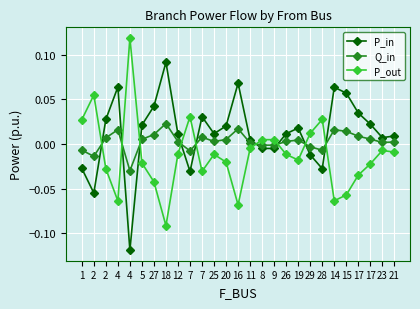

How many lines are shown in the chart?

3